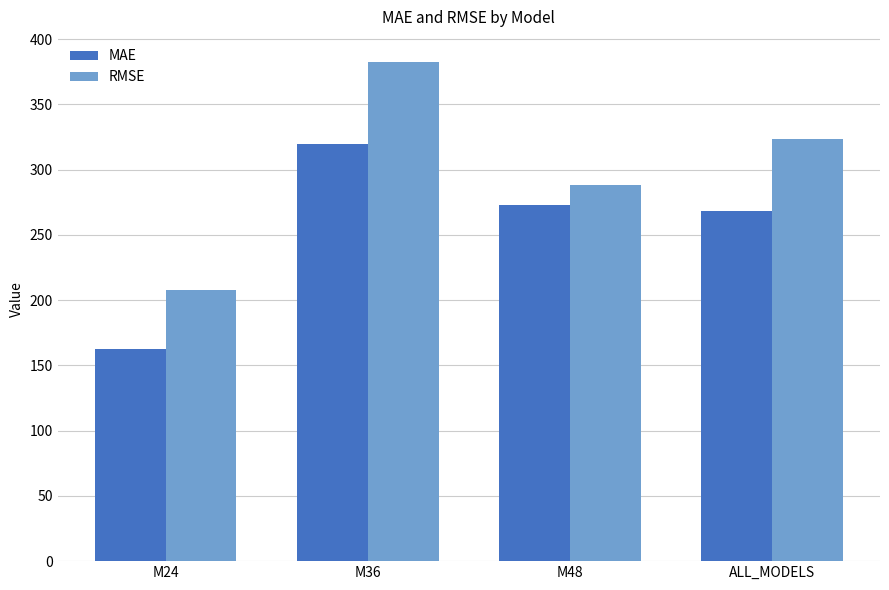

What is the average value of the RMSE series?

300.4